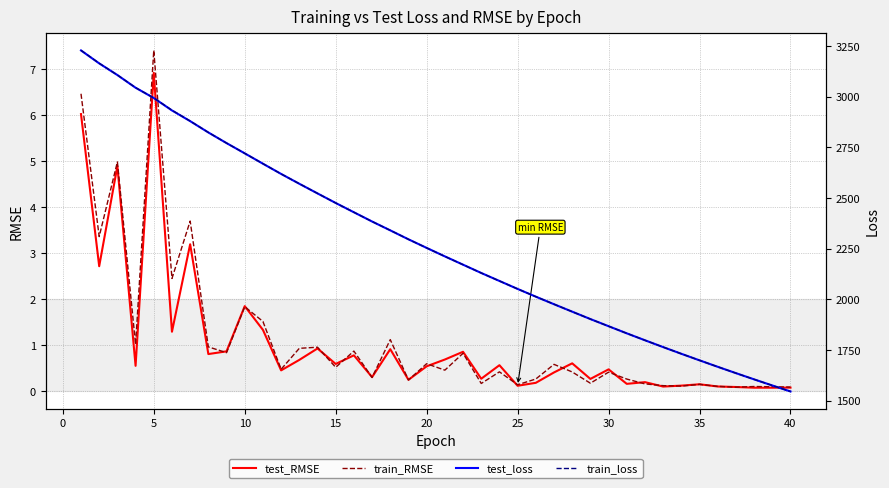

Which series ends up on top after the final intersection of train_loss and test_loss?

train_loss